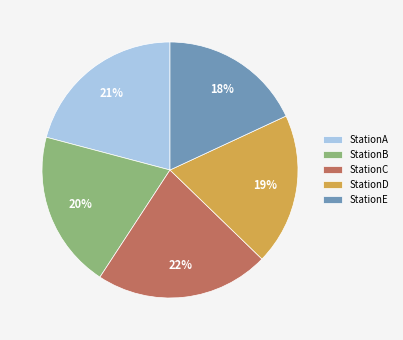

To the nearest percent, what is the combined percentage of StationC and StationE?

40%